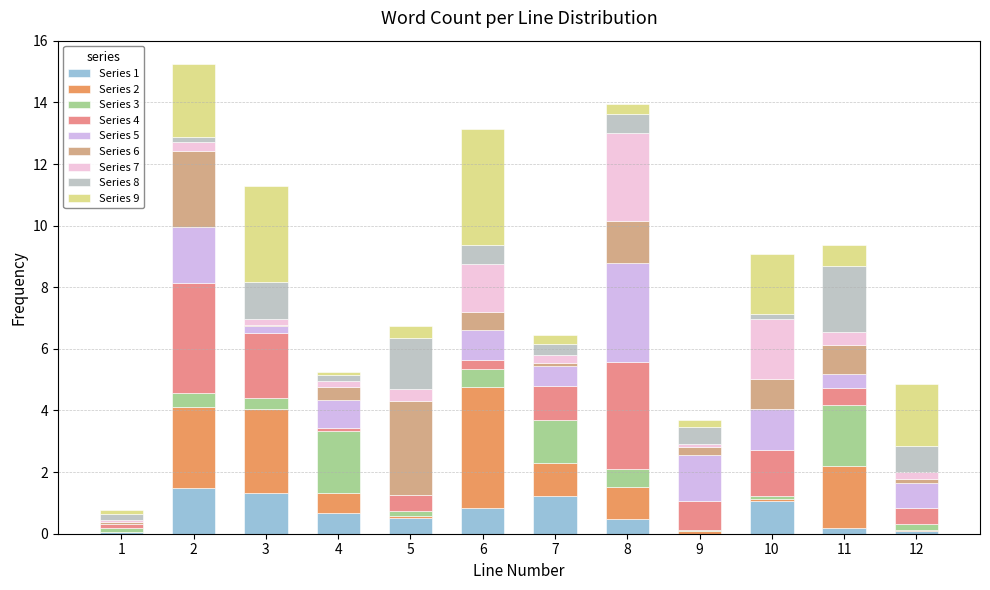

The Series 1 series shows 2.2 at 2. True or false?

False